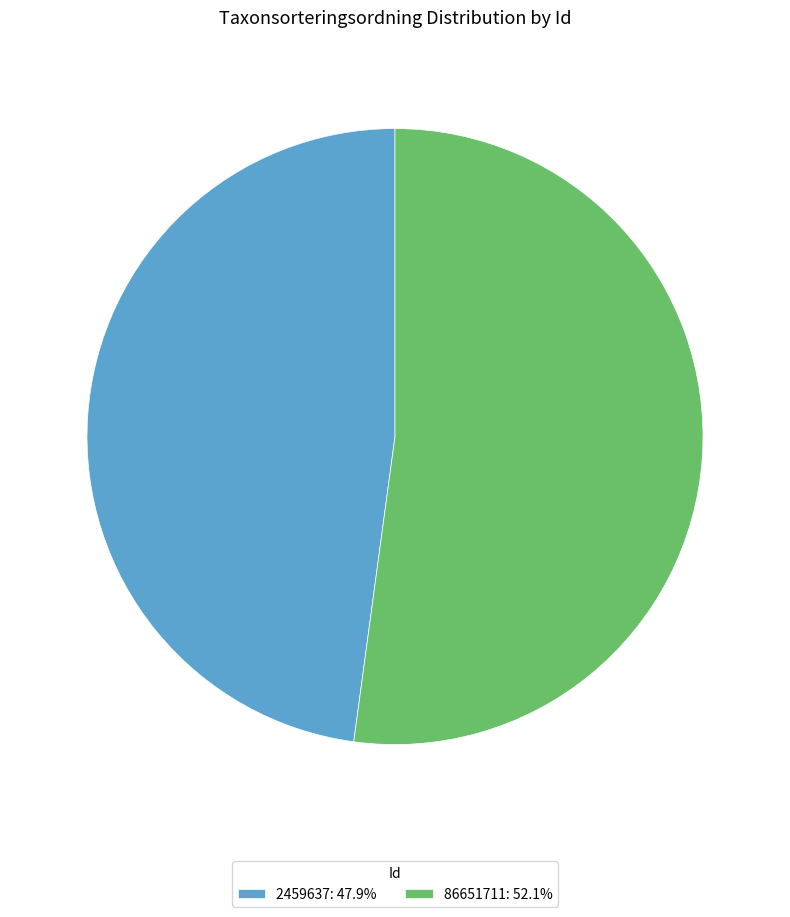

What is the smallest slice in the pie chart?

2459637